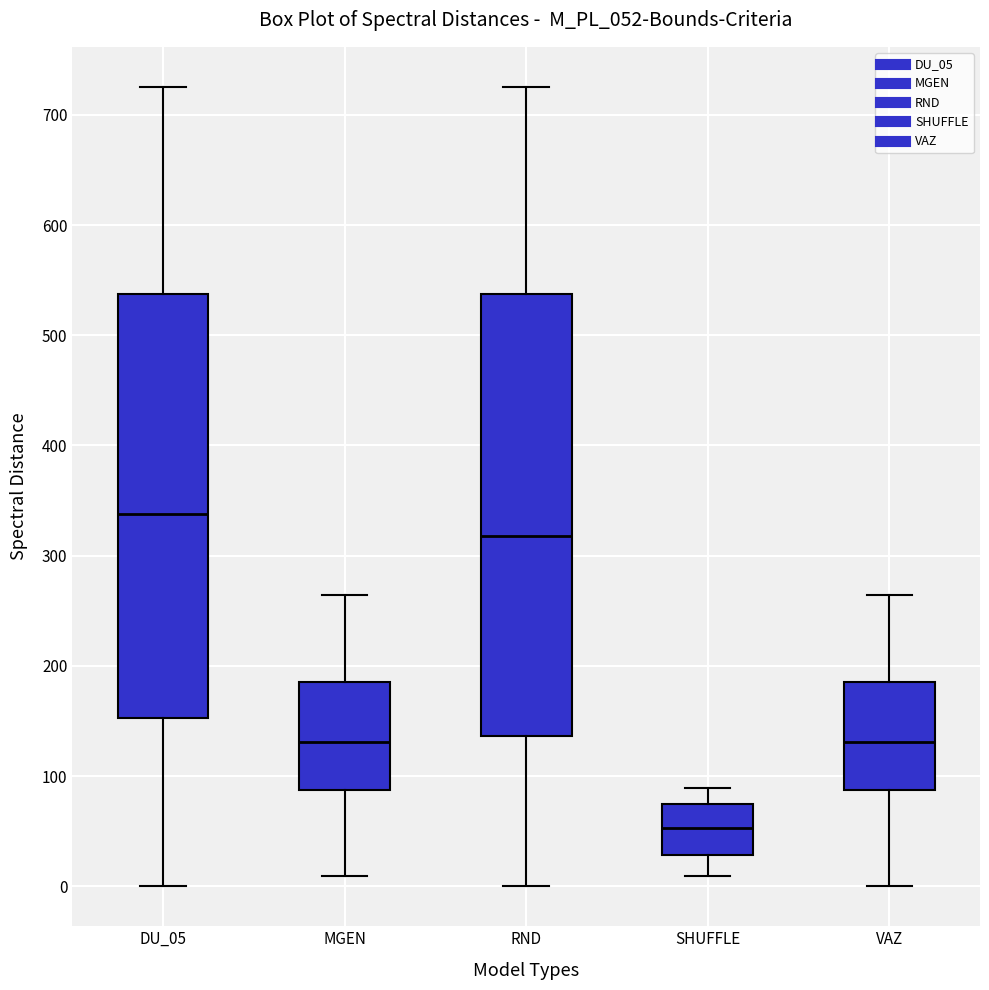

Where does the lower whisker of the box for RND end on the y-axis? The values are not printed on the chart, so give them approximately, as read against the axis.

0